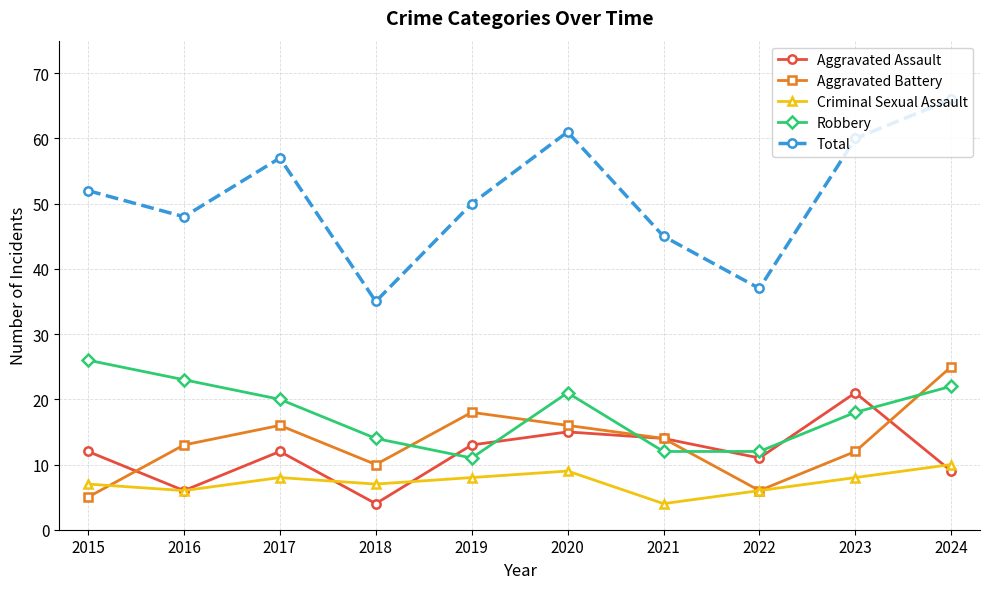

What is the value of the Robbery point at the 5th from the left?

11